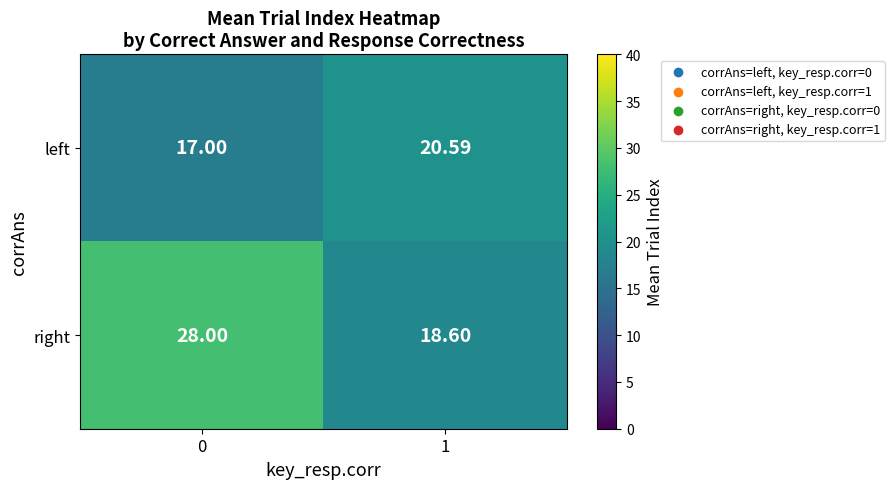

Which series has the largest total across all categories?

right